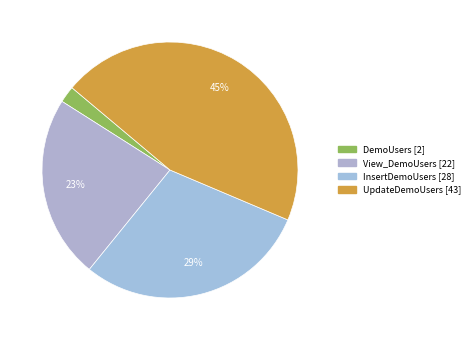

How many slices are in this pie chart?

4